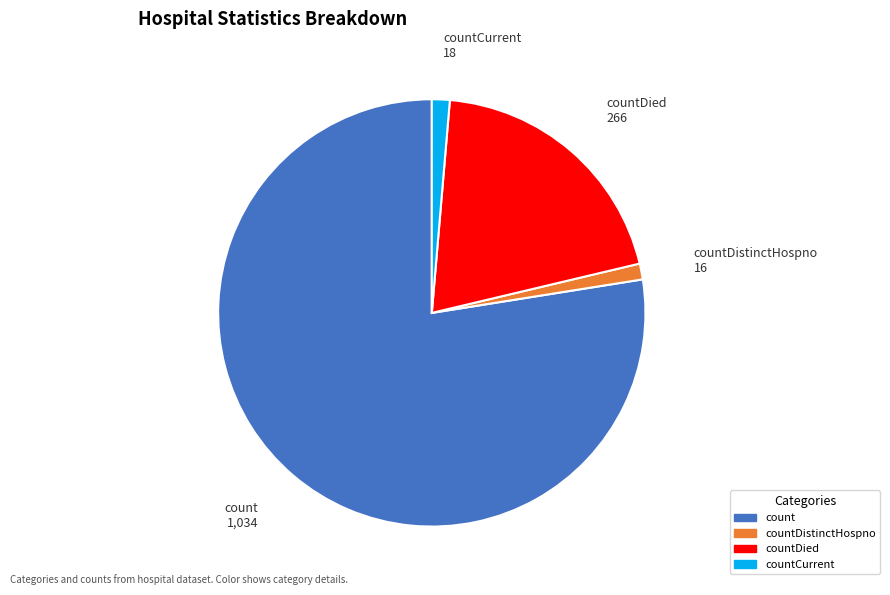

Is there any slice that represents more than half of the pie?

Yes